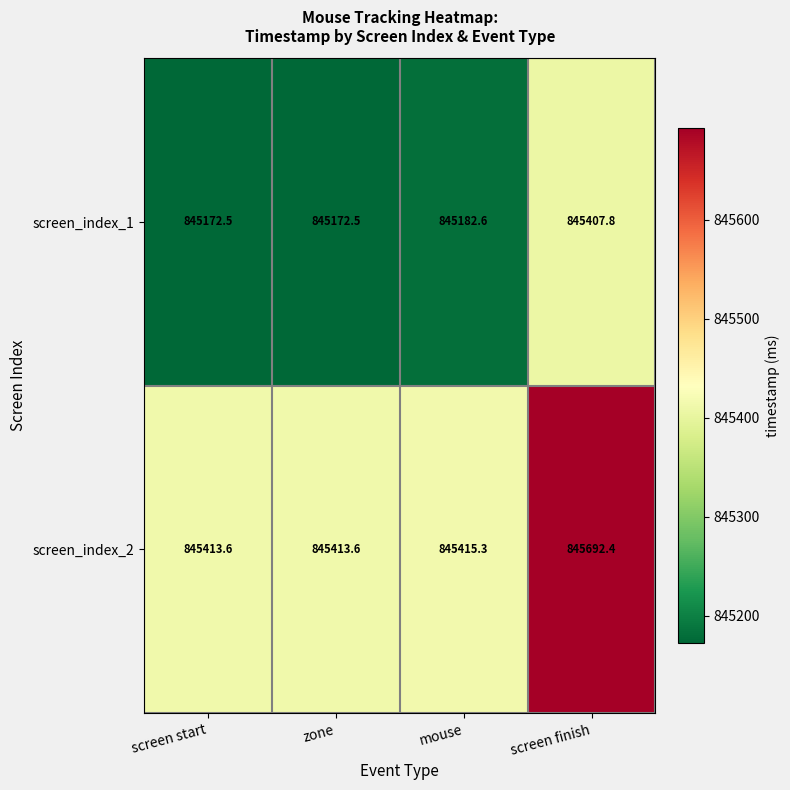

What value does the screen_index_1 series have at screen start?

845172.5